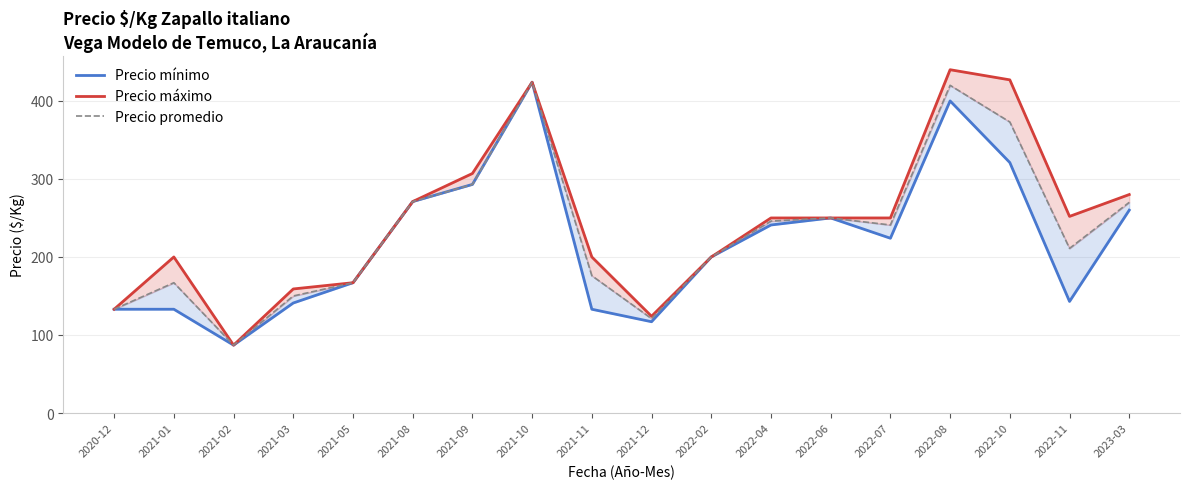

Is it true that Precio máximo equals 70 at 2021-05?

False